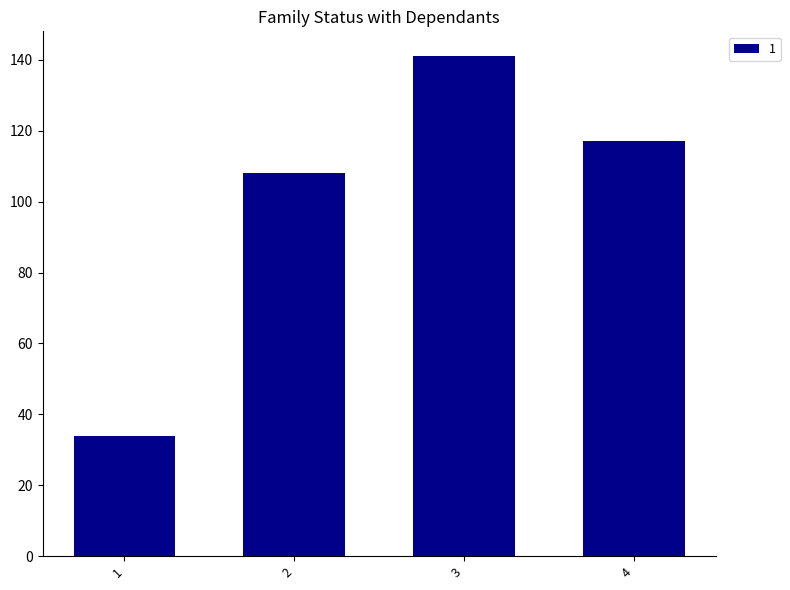

Reading left to right, list all the values displayed in this chart.

1=34	2=108	3=141	4=117